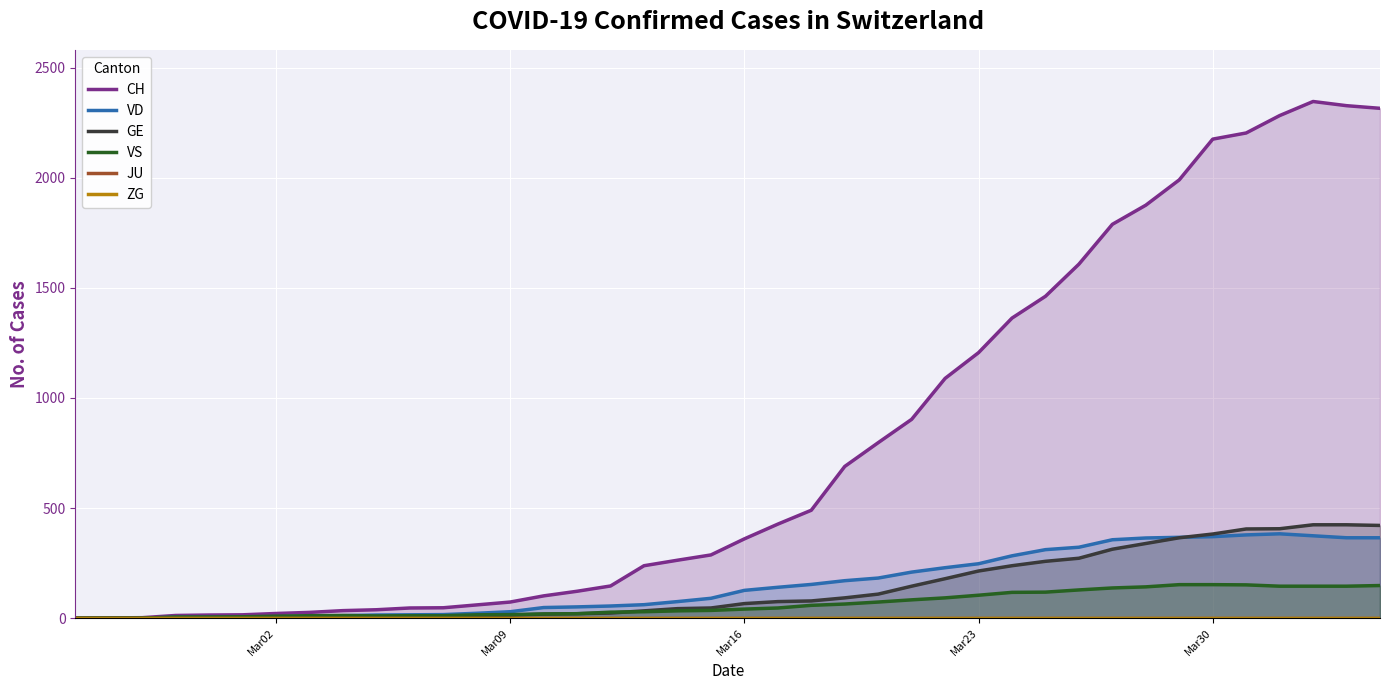

What is the value of the VD point at the 35th from the left?

370